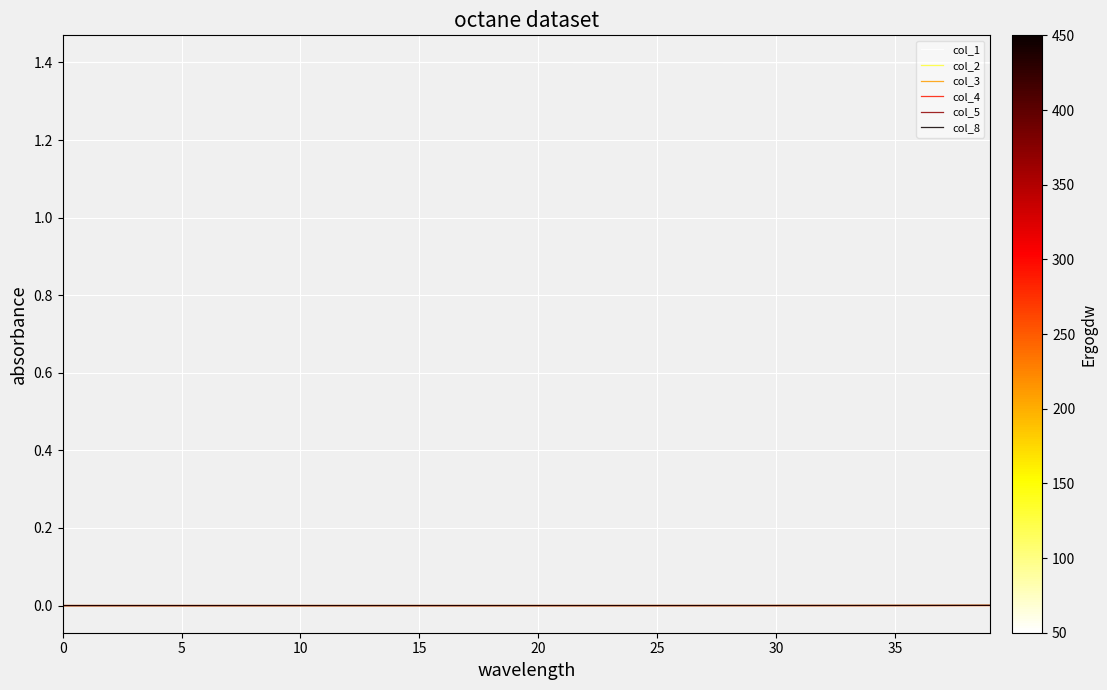

Count the number of data series in this chart.

6